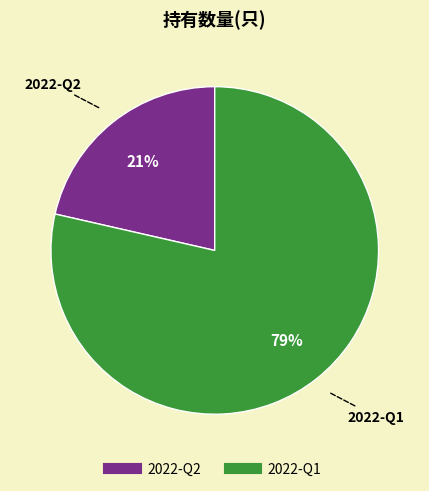

To the nearest percent, what is the combined percentage of 2022-Q2 and 2022-Q1?

100%